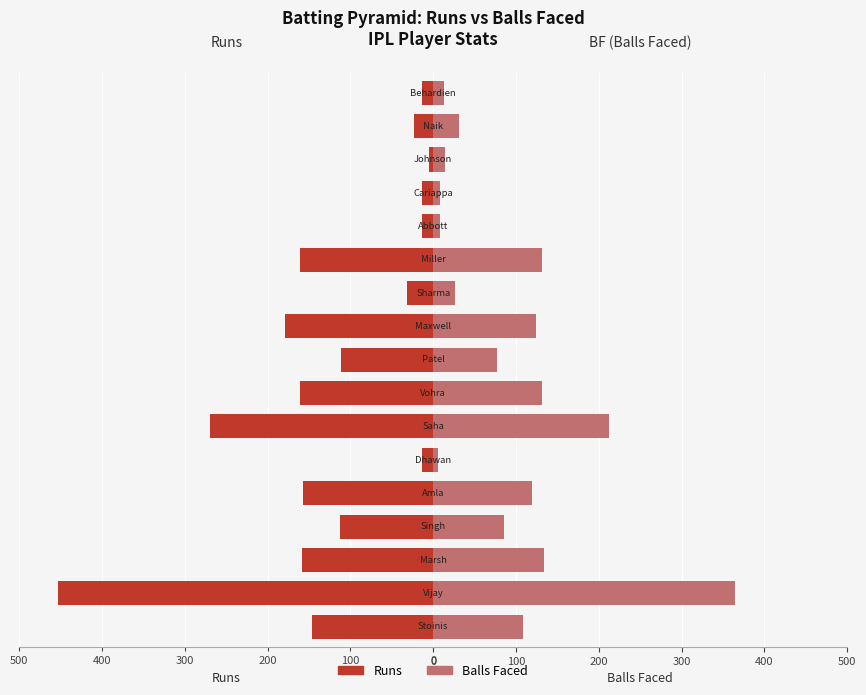

Is it true that Runs equals 61 at 200?

False